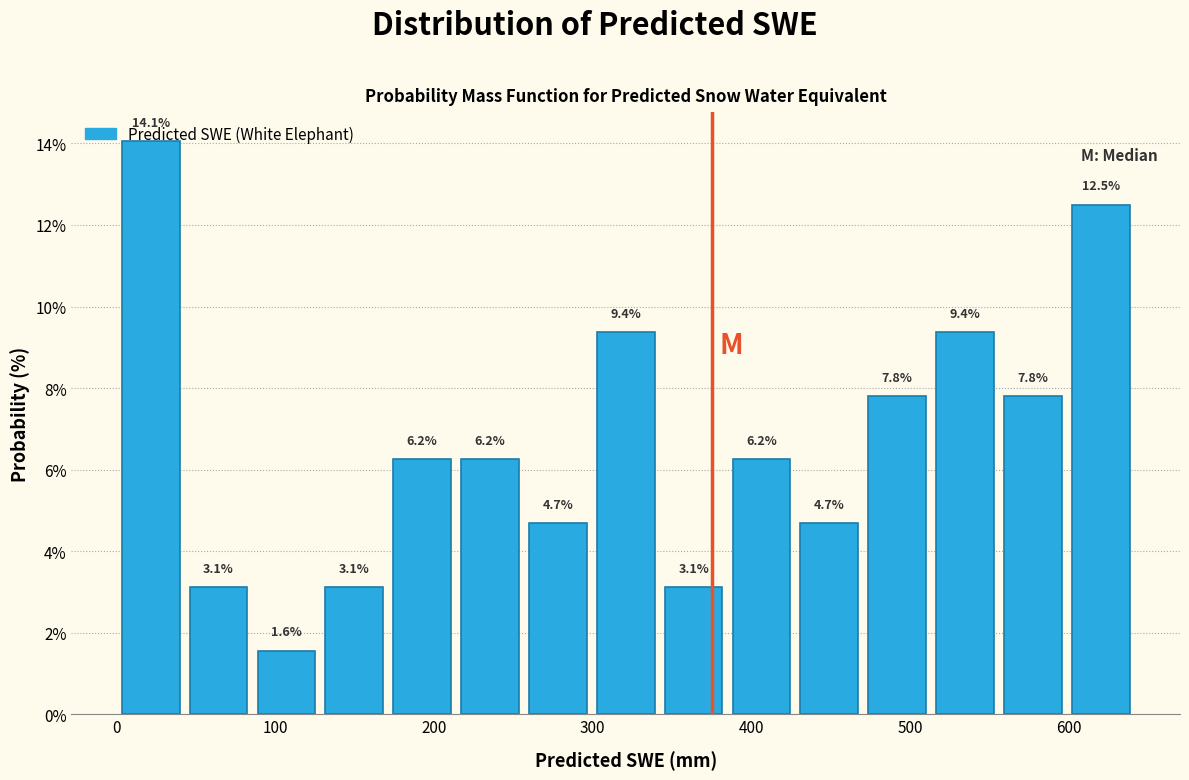

Reading left to right, list every bar in this chart as the range it spans on the x-axis followed by its height. The bar edges are not printed on the chart, so give them approximately, as read against the axis.

0 to 40: 14.1
40 to 90: 3.1
90 to 130: 1.6
130 to 170: 3.1
170 to 210: 6.2
210 to 260: 6.2
260 to 300: 4.7
300 to 340: 9.4
340 to 380: 3.1
380 to 430: 6.2
430 to 470: 4.7
470 to 510: 7.8
510 to 560: 9.4
560 to 600: 7.8
600 to 640: 12.5